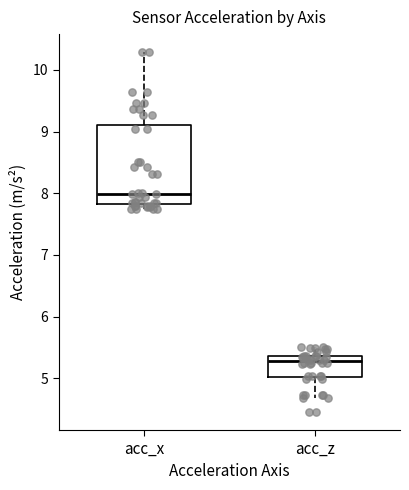

Where is the upper edge of the box for acc_x on the y-axis? The values are not printed on the chart, so give them approximately, as read against the axis.

9.1